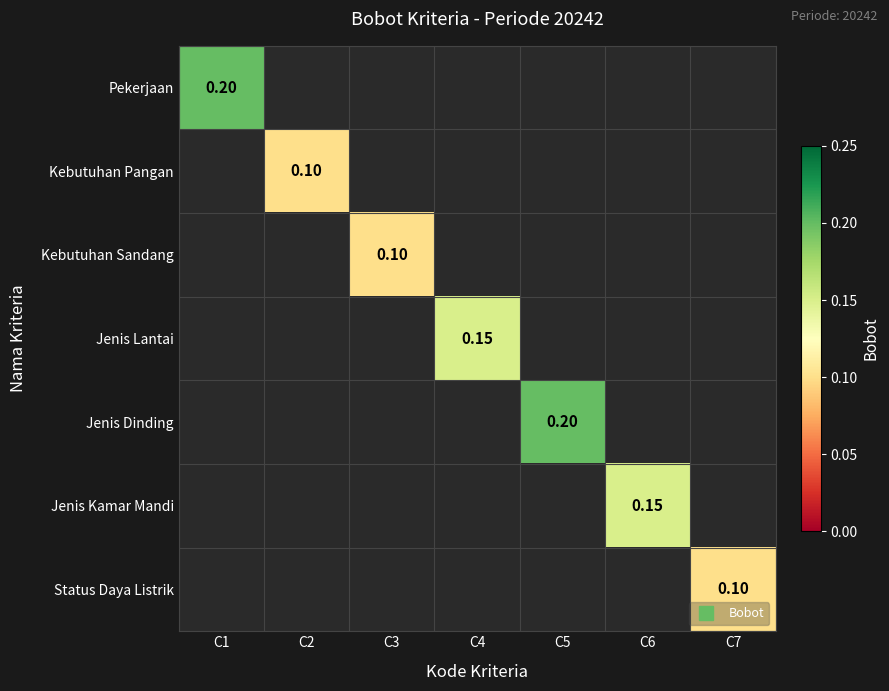

Is it true that Jenis Dinding equals 0.2 at C5?

True